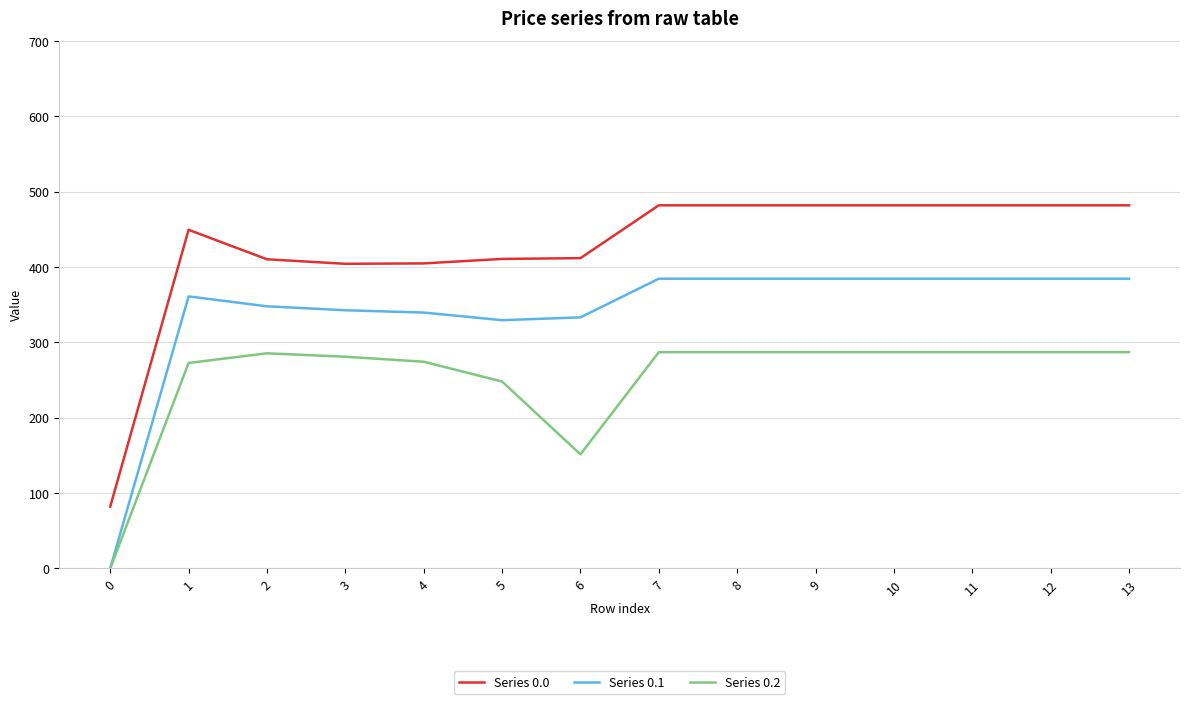

True or false: Series 0.2 has more than 0 interior local peaks.

True